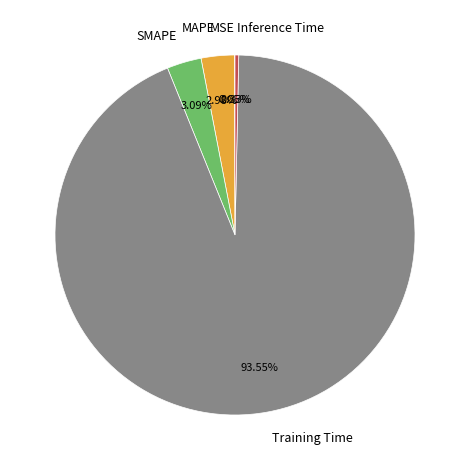

What portion of the pie excludes Inference Time?

99.7%